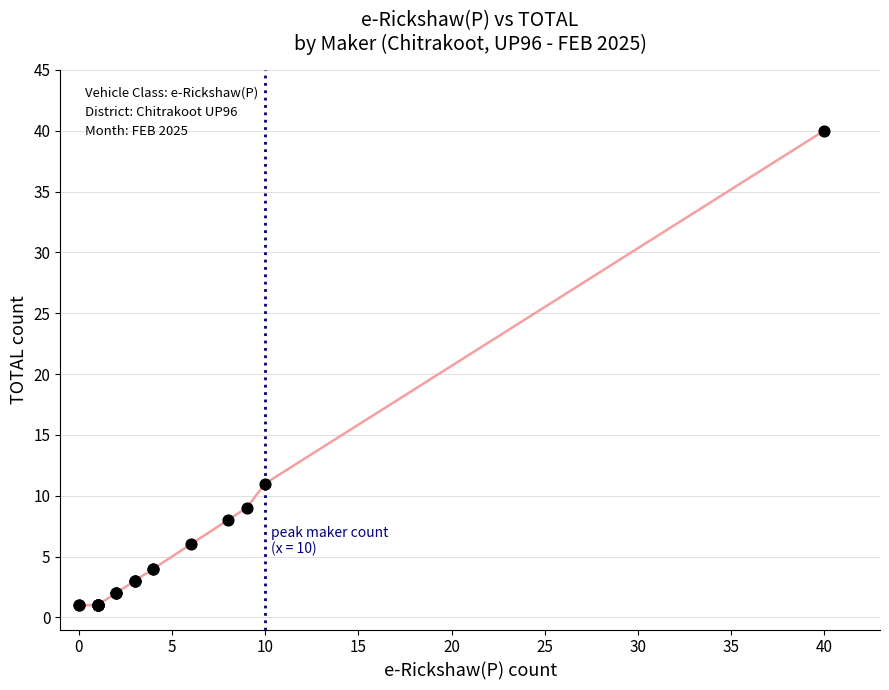

What Y value in the scatter plot is closest to 20?

11